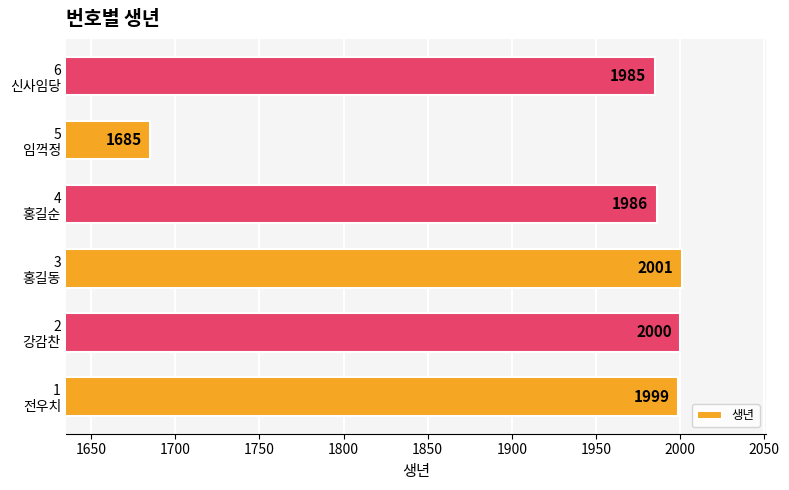

What is the smallest value displayed?

1685